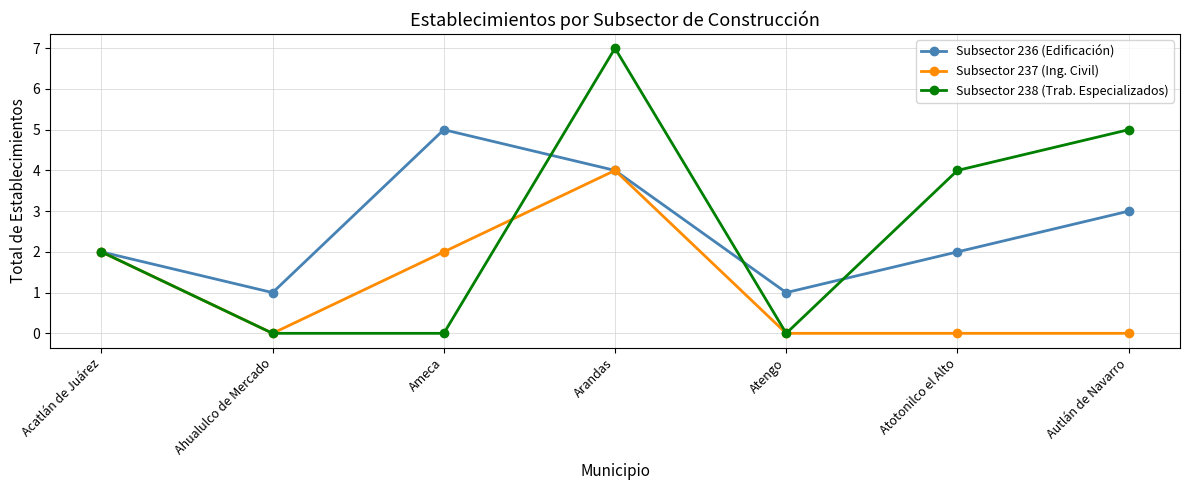

What position from the right is Ahualulco de Mercado?

6